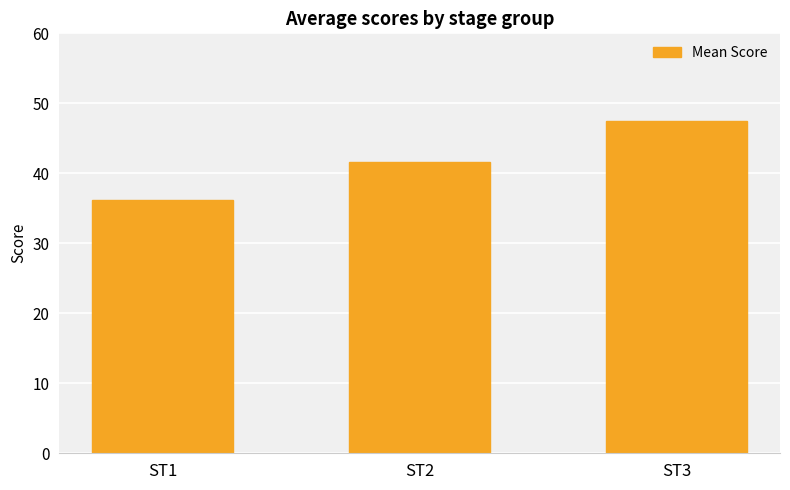

Approximately how many times larger is the value at ST1 compared to ST2?

0.9